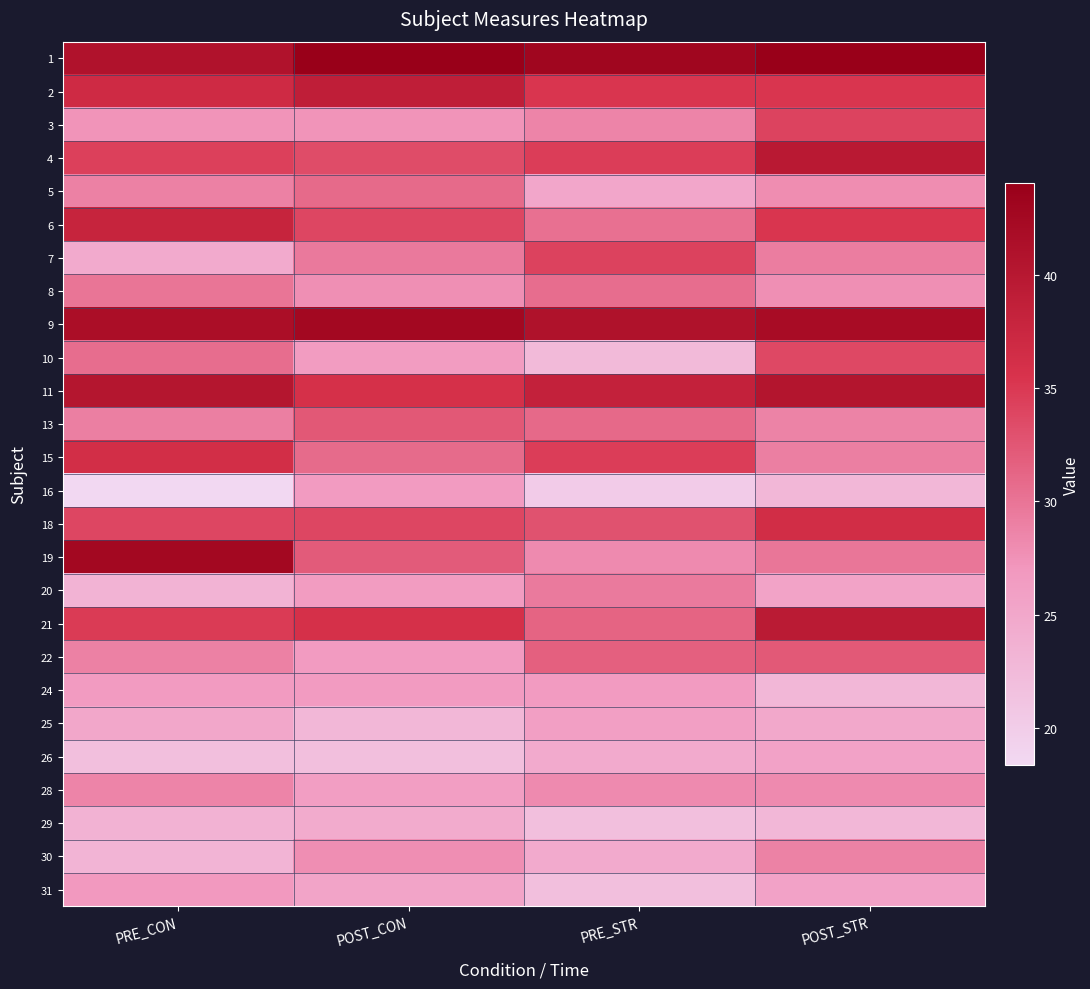

At which category does the chart reach its peak across all series?

POST_CON